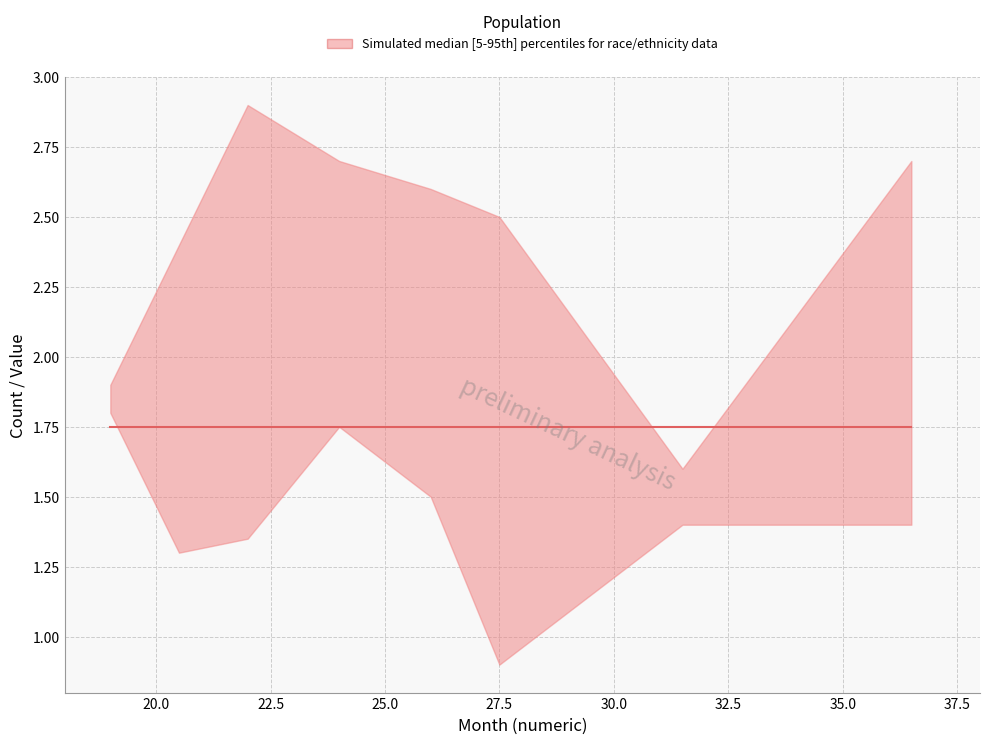

Reading right to left, extract all data points from this chart.

upper: 2.7	1.6	2.5	2.6	2.7	2.9	2.4	1.9
lower: 1.4	1.4	0.9	1.5	1.8	1.4	1.3	1.8
median: 1.8	1.8	1.8	1.8	1.8	1.8	1.8	1.8